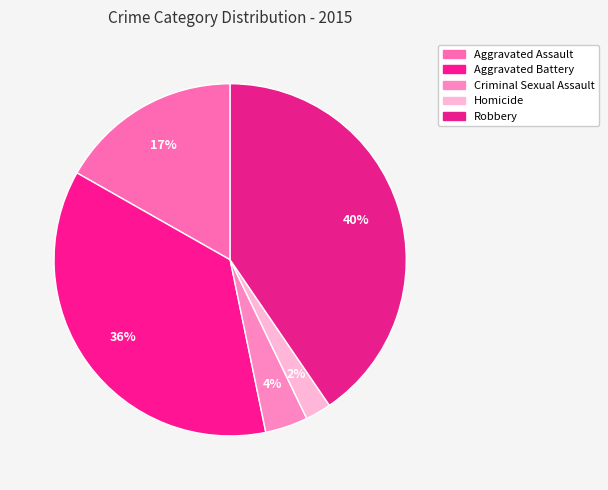

To the nearest percent, what is the difference between the Aggravated Battery and Robbery slice percentages?

4%